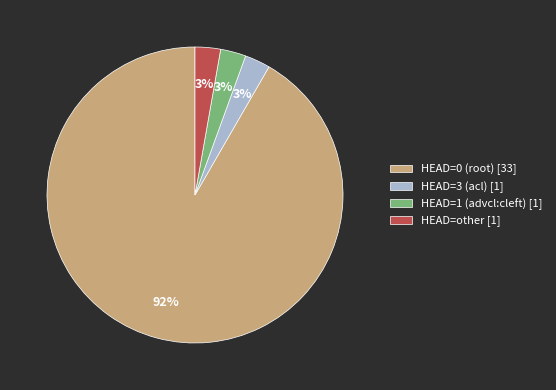

Do HEAD=other [1] and HEAD=1 (advcl:cleft) [1] together represent more than half of the pie?

No